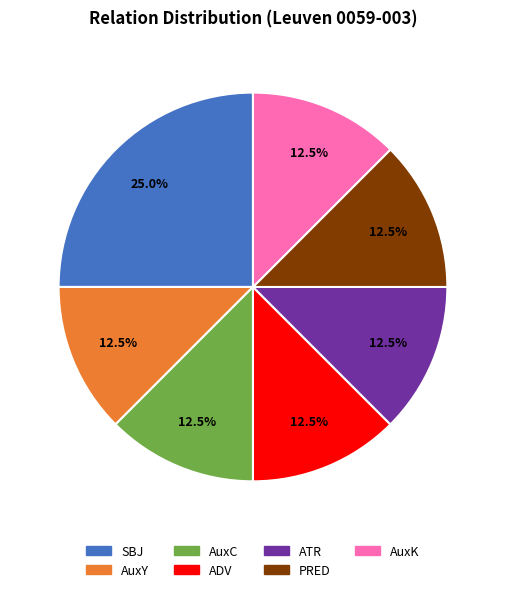

Which slice is the largest?

SBJ